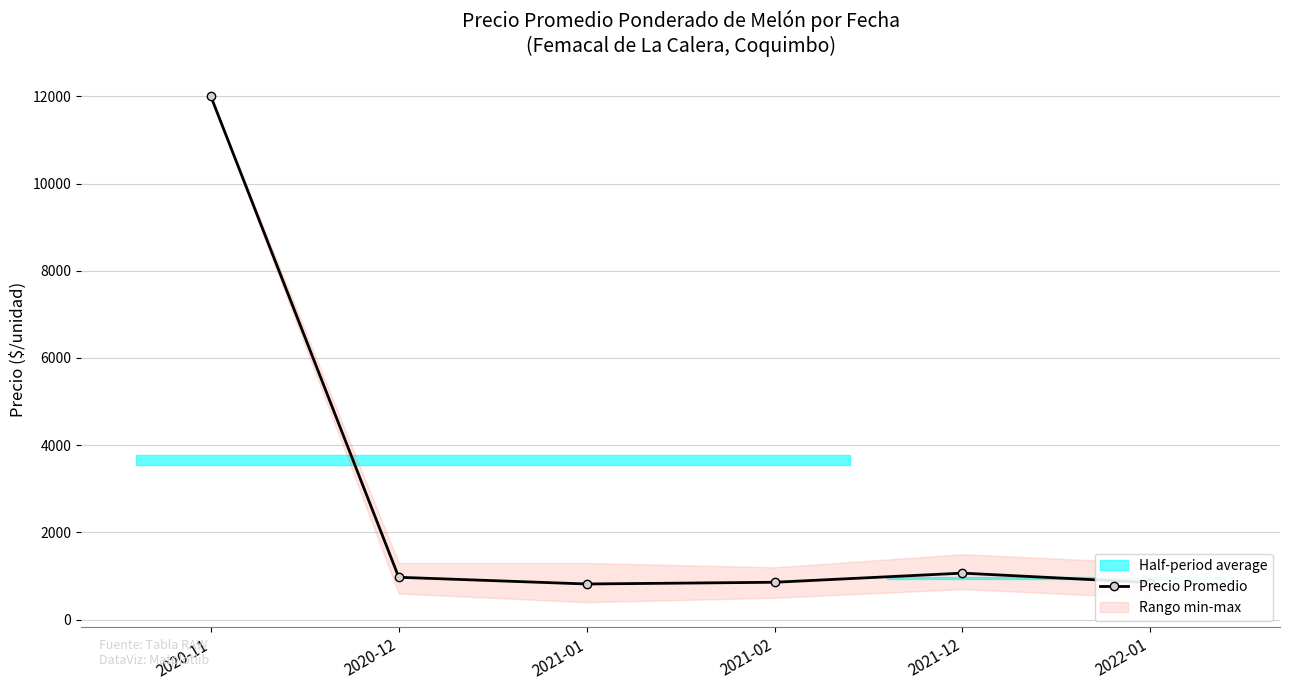

What is the maximum value shown in the chart?

12000.0